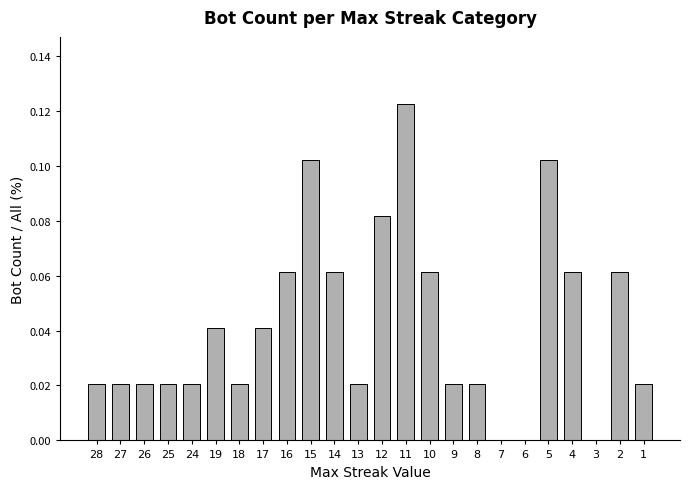

The value at 6 is 0.0. True or false?

True